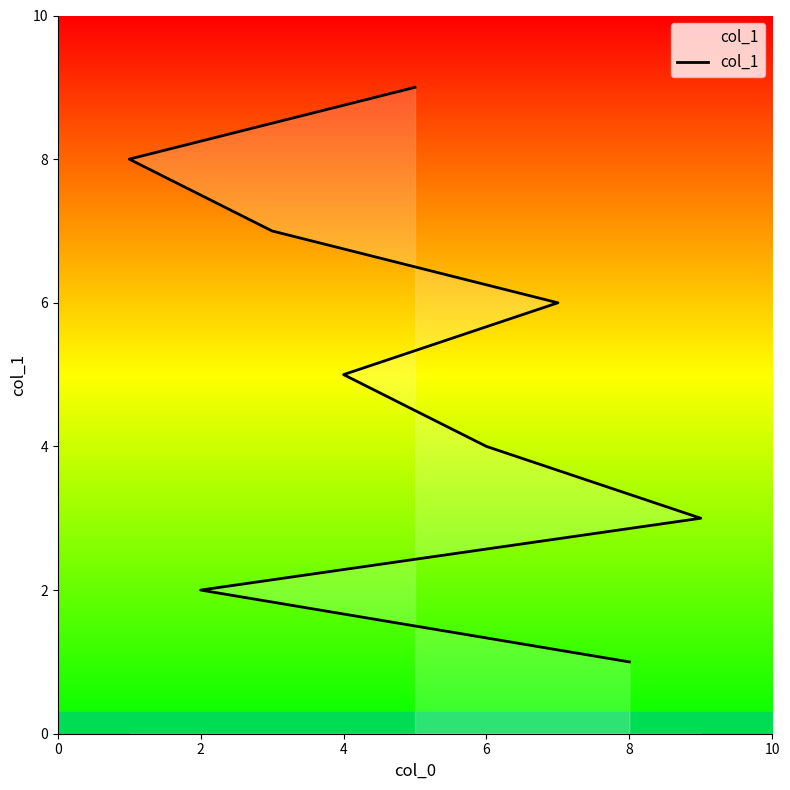

Count the values in the range 3 to 7.

5